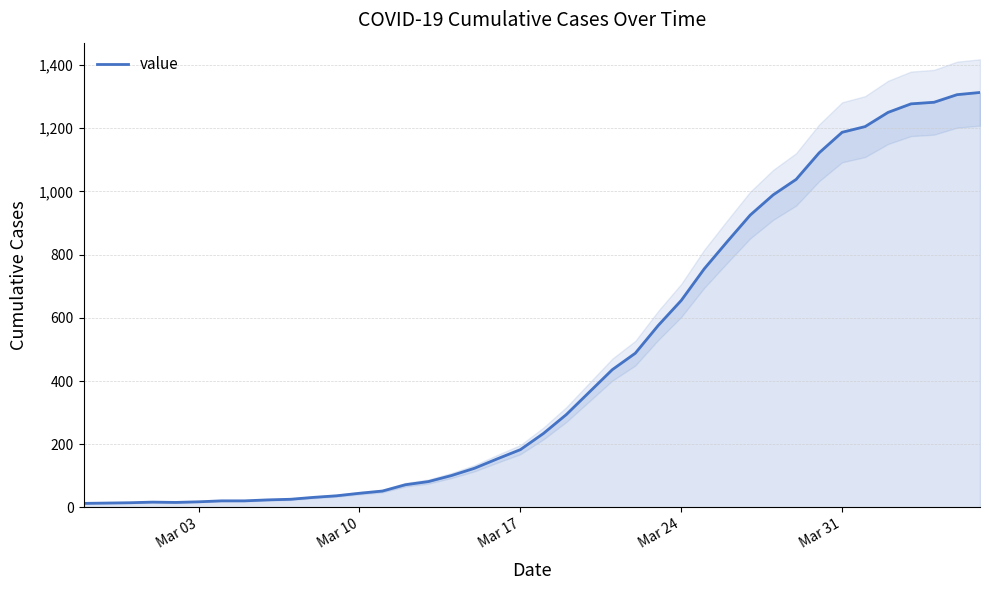

What is the difference between the maximum and second lowest values?

1299